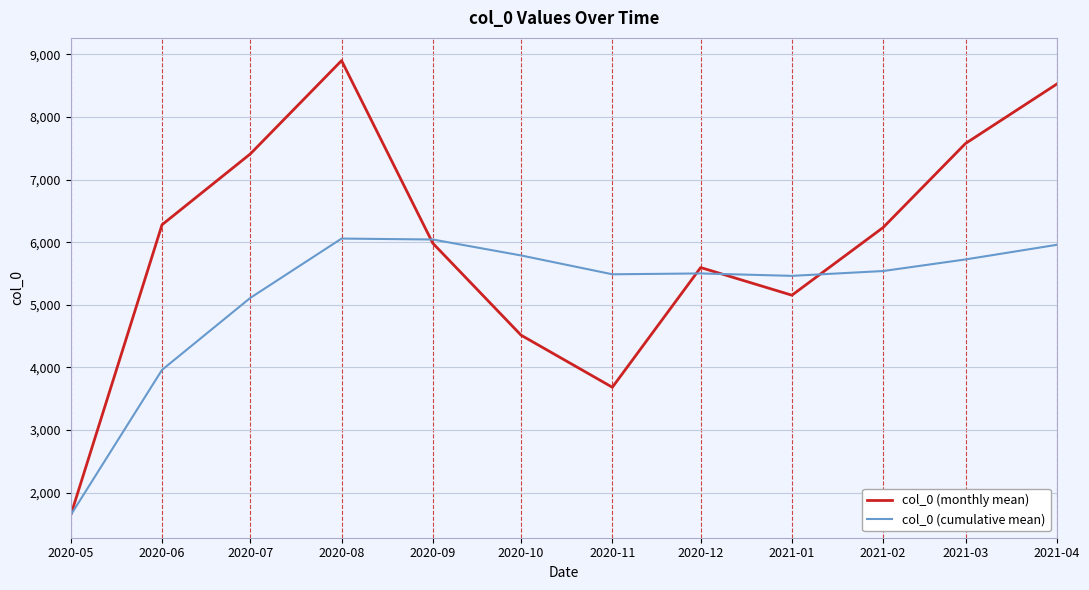

Which series ends up on top after the final intersection of col_0 (monthly mean) and col_0 (cumulative mean)?

col_0 (monthly mean)